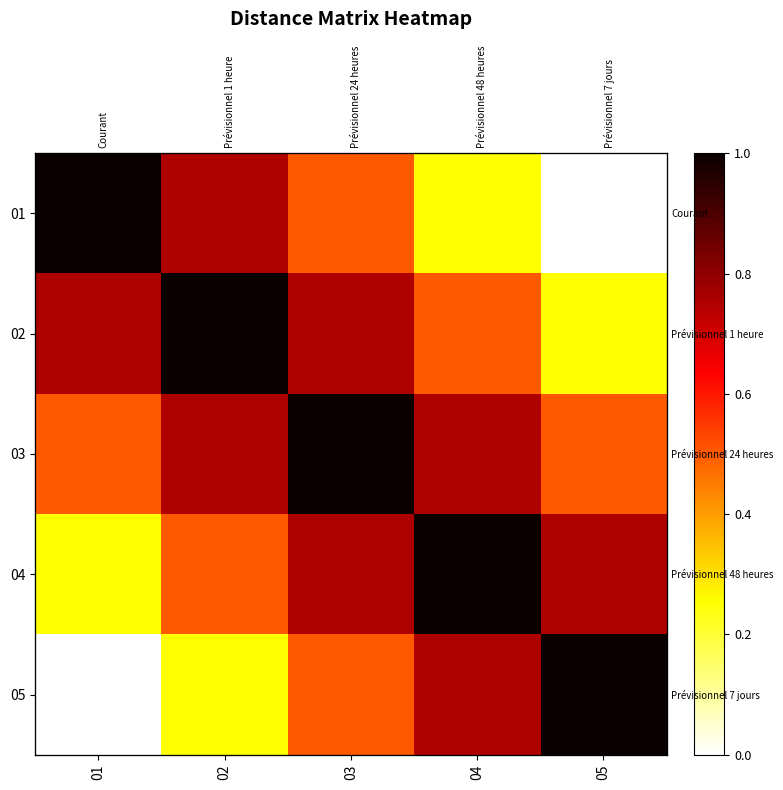

At which label is 01 closest to 0?

05